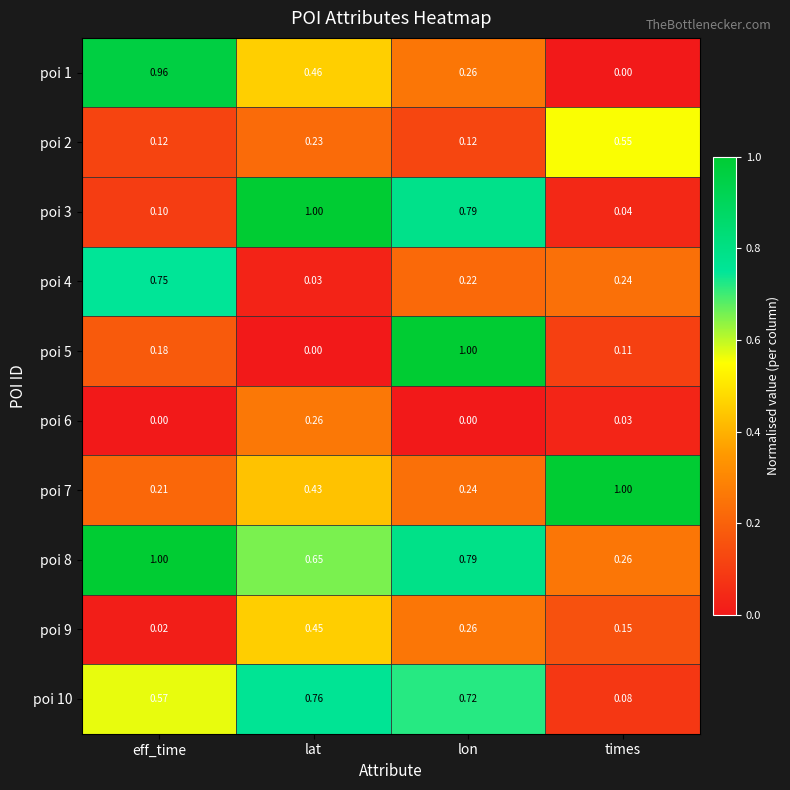

Where is poi 3 nearest to the value 0?

times